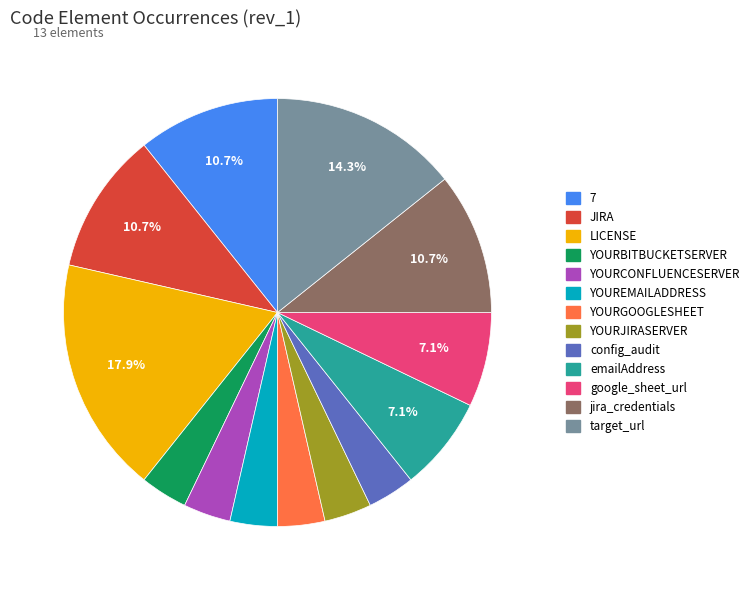

Does any single category account for the majority?

No